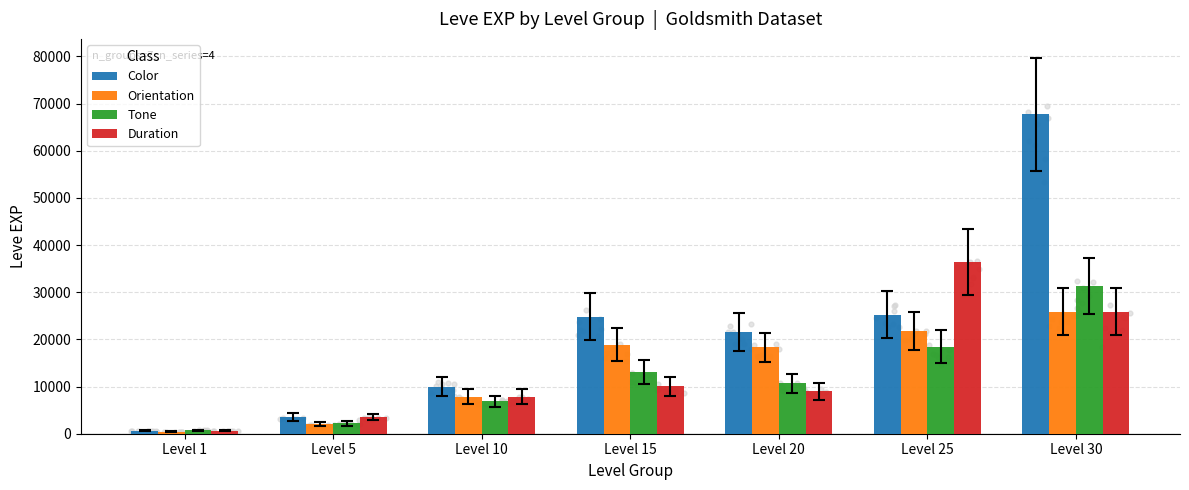

What is the total value across all series at Level 25?

101960